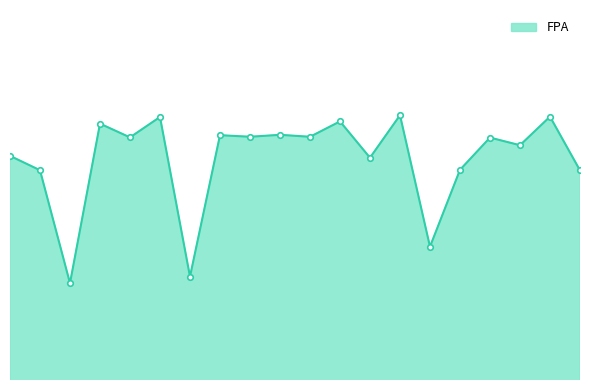

Reading left to right, list all the values displayed in this chart.

0=0.8	1=0.8	2=0.8	3=0.8	4=0.8	5=0.8	6=0.8	7=0.8	8=0.8	9=0.8	10=0.8	11=0.8	12=0.8	13=0.8	14=0.8	15=0.8	16=0.8	17=0.8	18=0.8	19=0.8